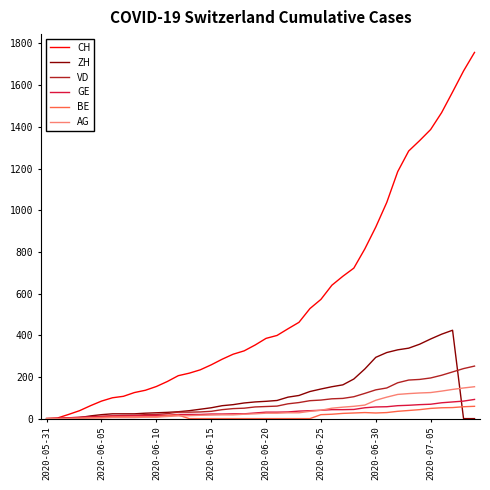

What is the difference between the second highest and minimum values in the AG series?

147